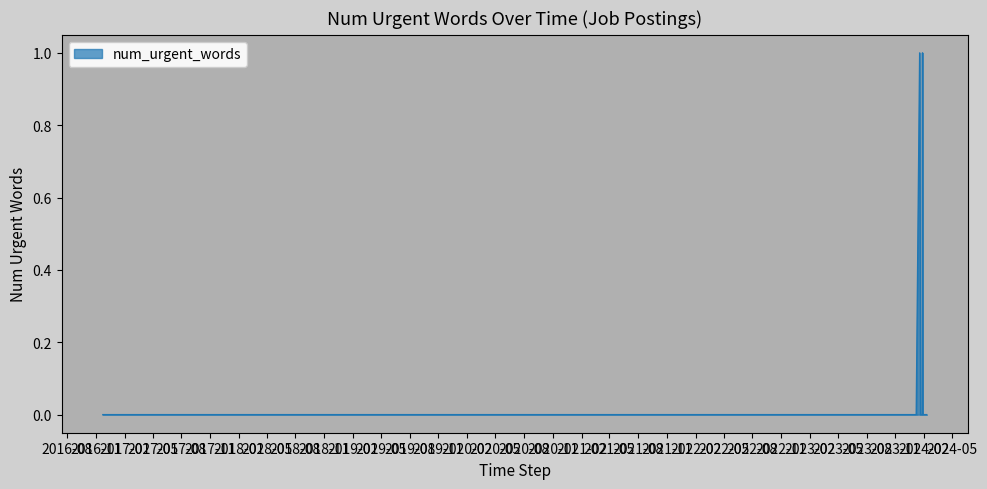

How many lines are shown in the chart?

1